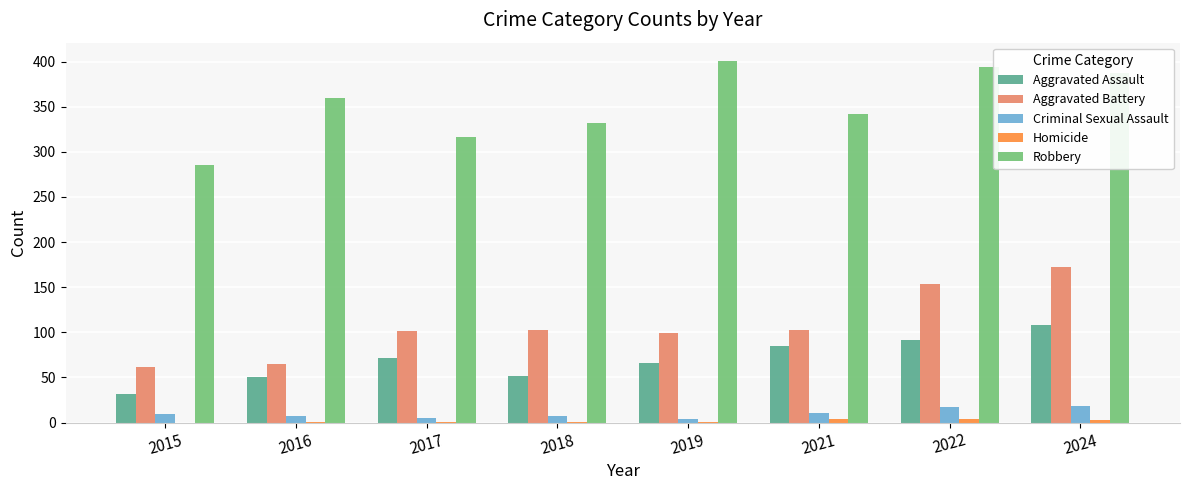

What is the greatest value displayed?

401